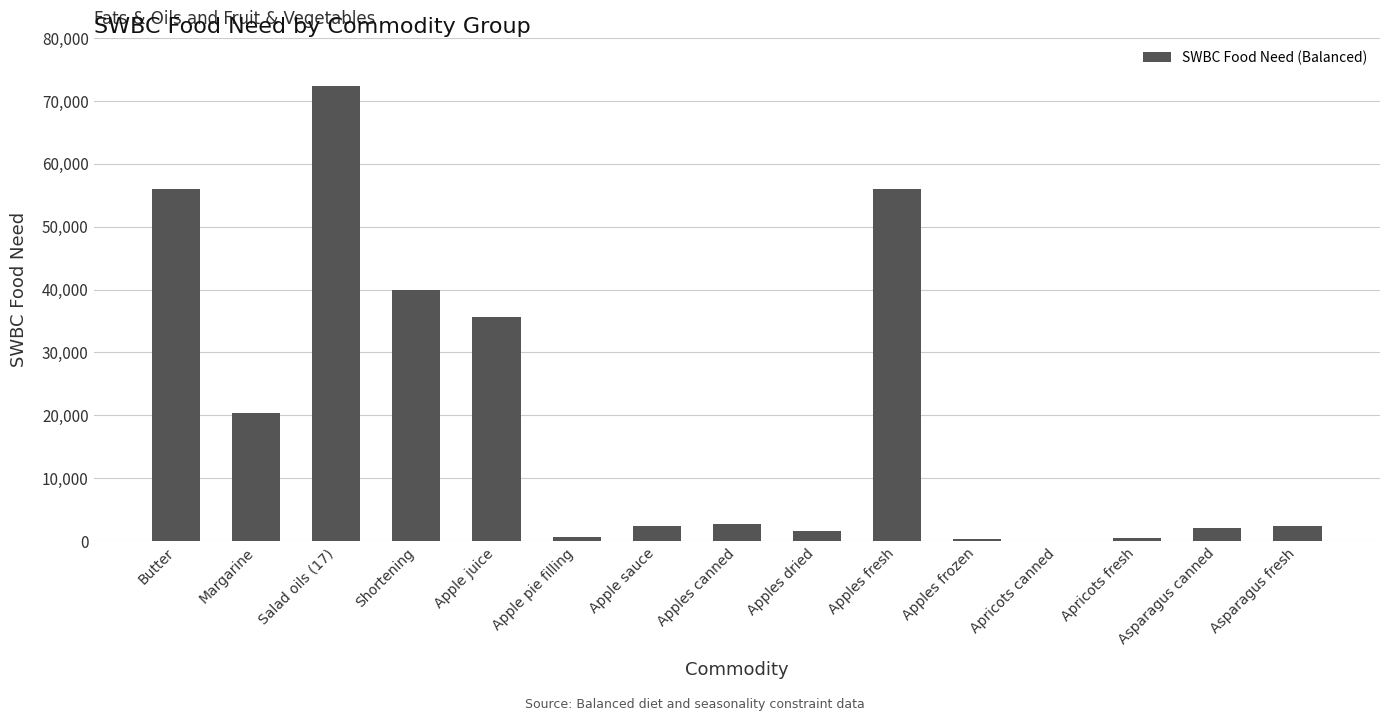

What is the maximum value shown in the chart?

72303.0